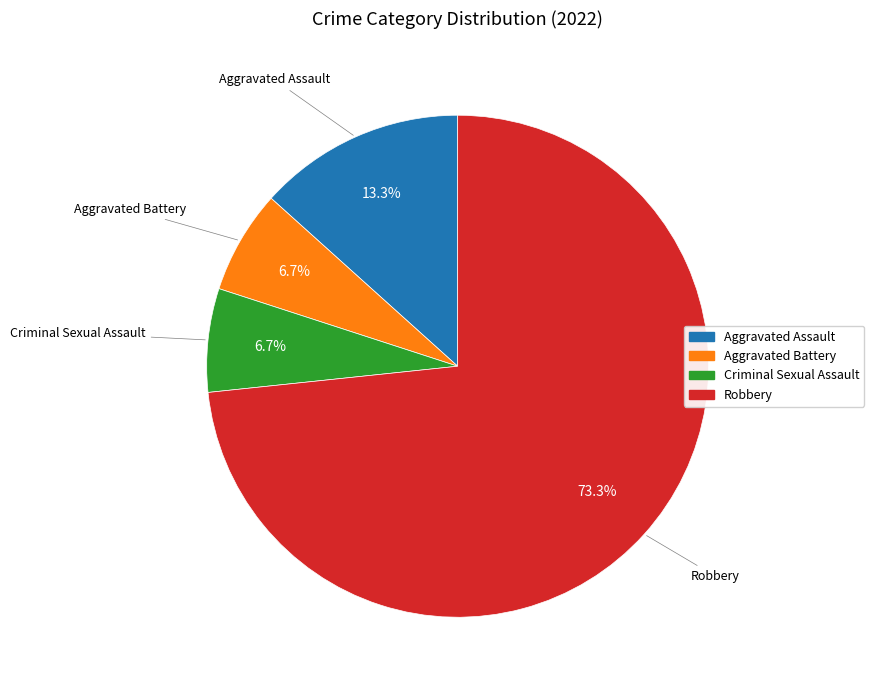

Which category accounts for the majority?

Robbery